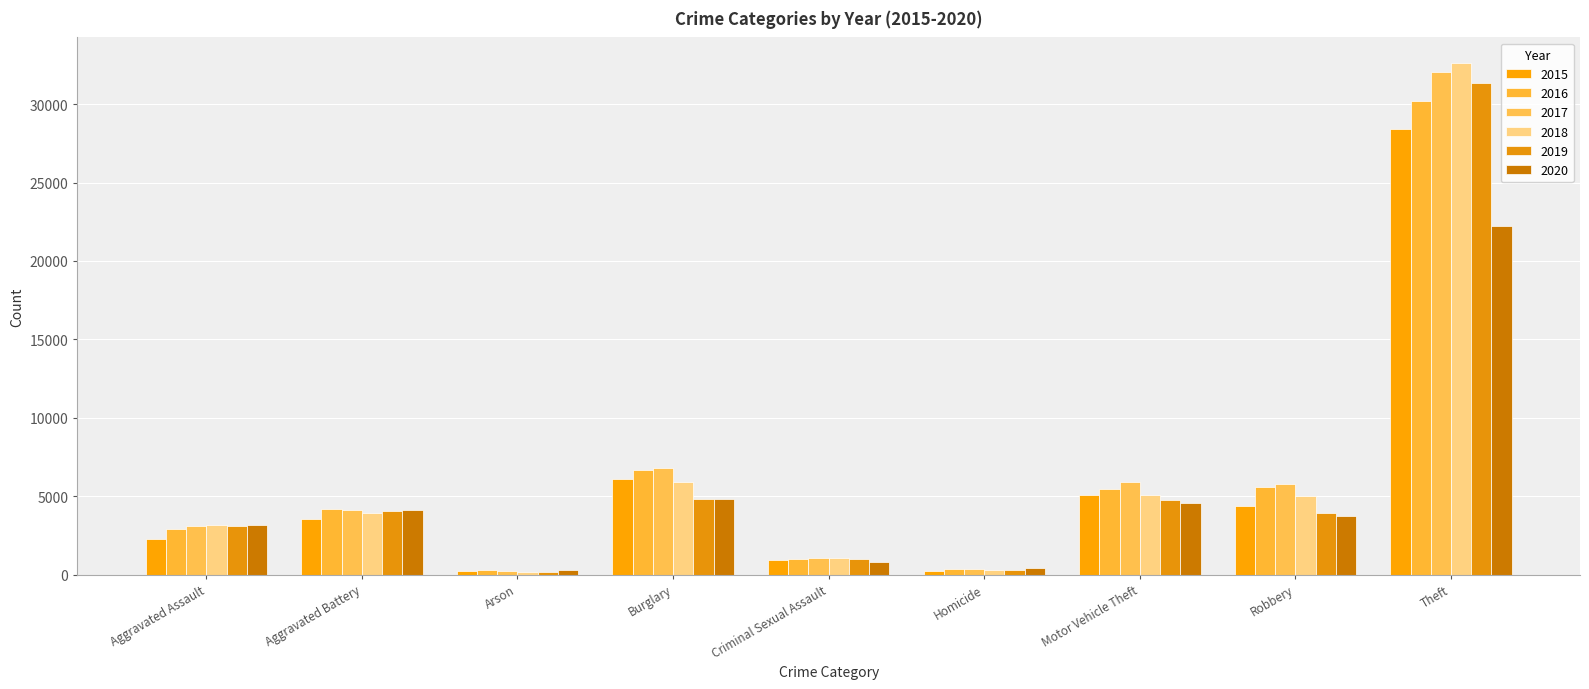

List the series in order of their peak value, highest first.

2018, 2017, 2019, 2016, 2015, 2020